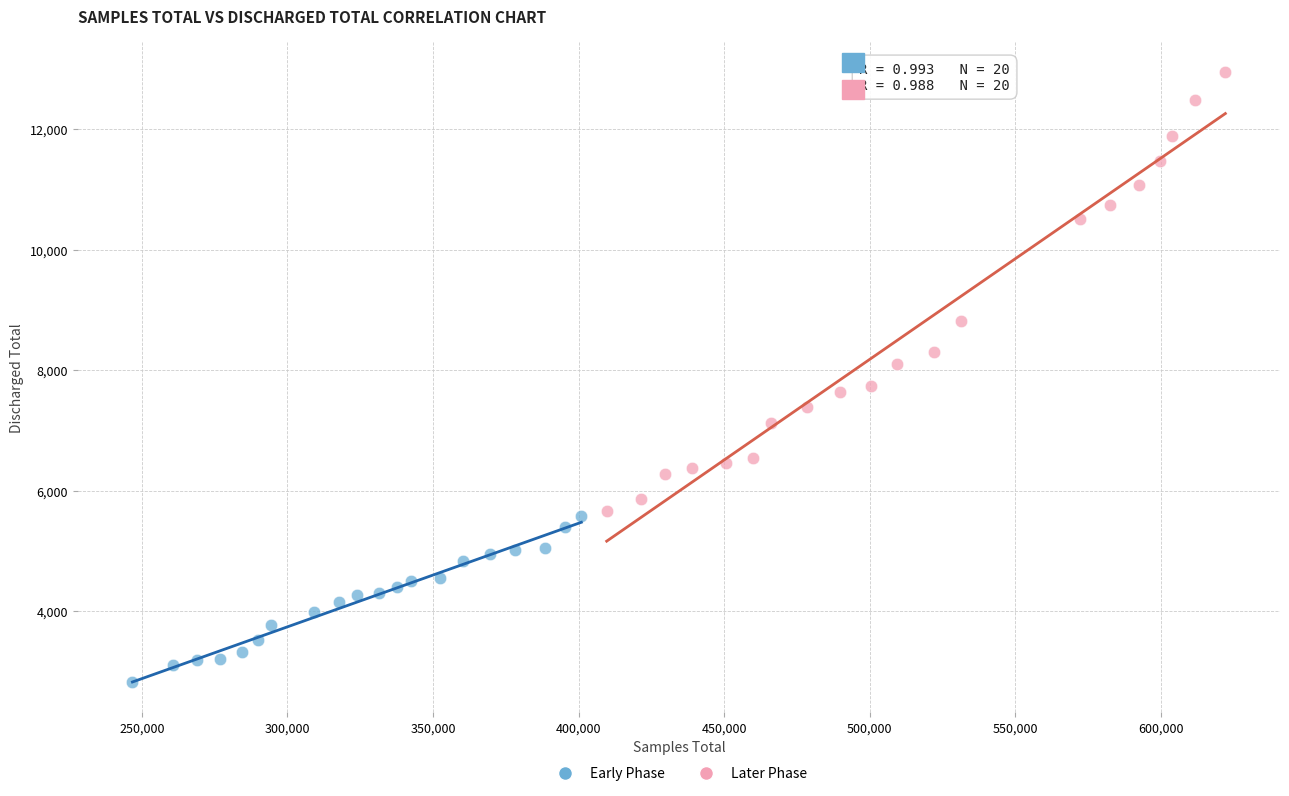

Which series reaches the maximum Y coordinate?

Later Phase